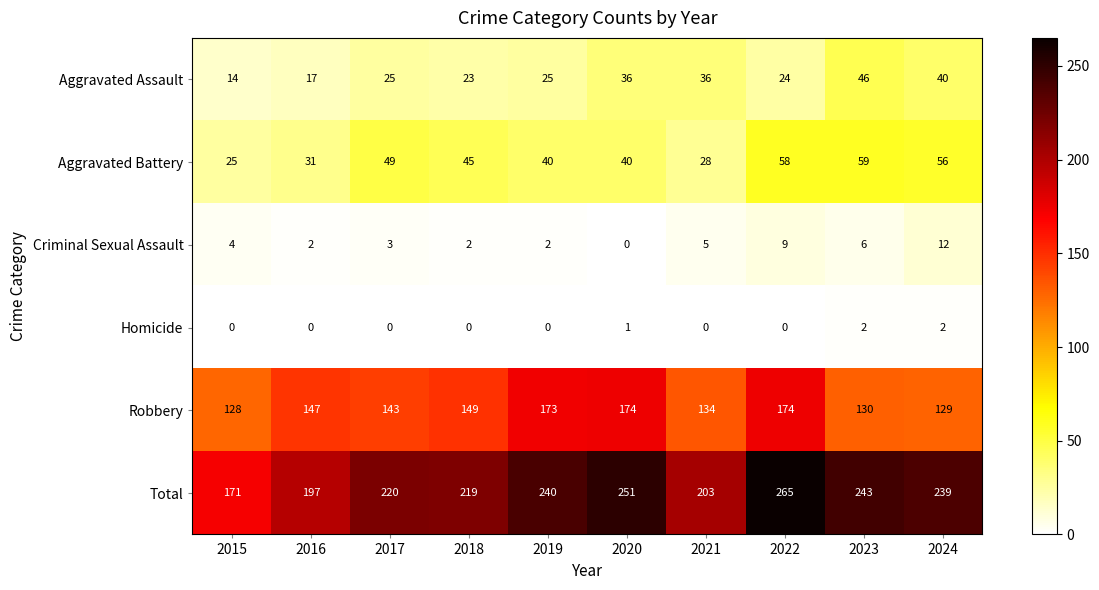

What is the minimum value for Total?

171